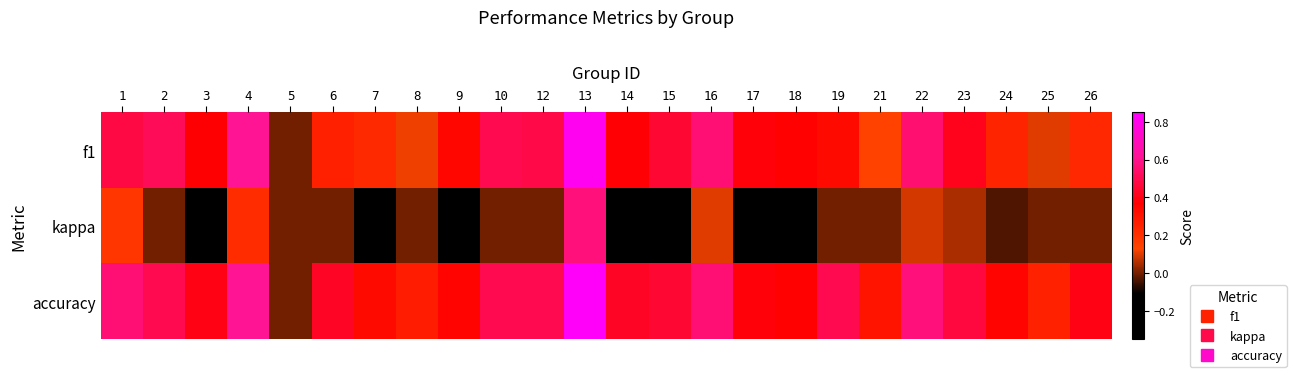

At which category is the sum across all series the highest?

13